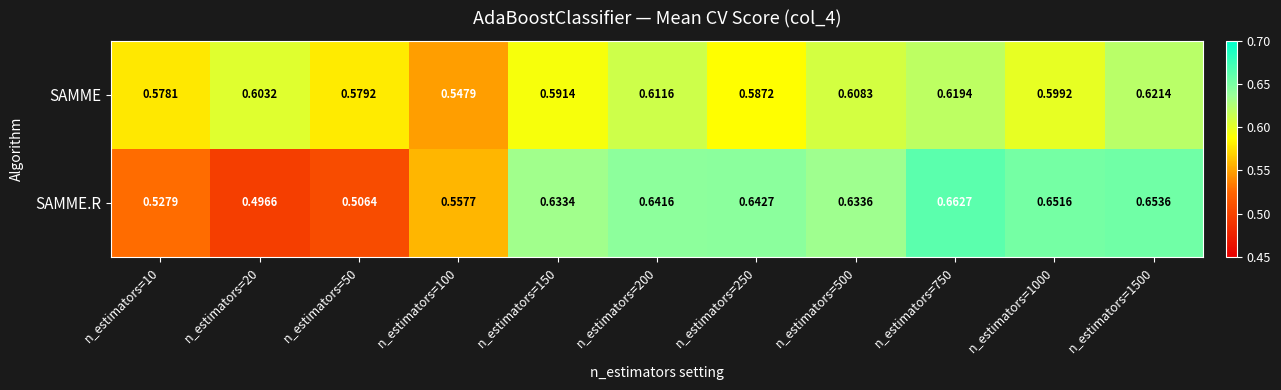

Rank the series at n_estimators=20 from highest to lowest value.

SAMME, SAMME.R